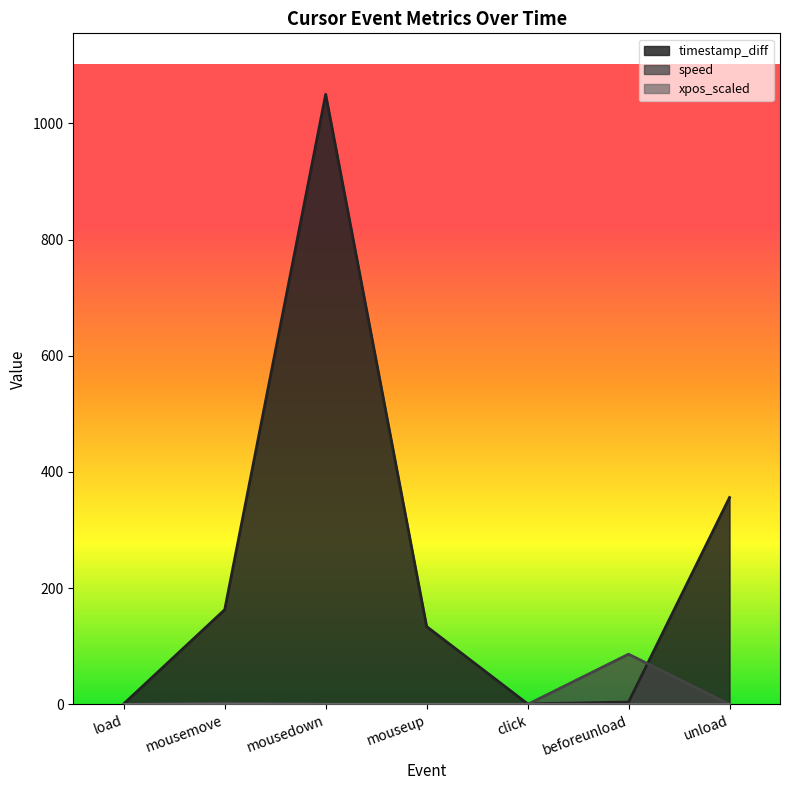

The xpos_scaled series shows 0.2 at mousemove. True or false?

False